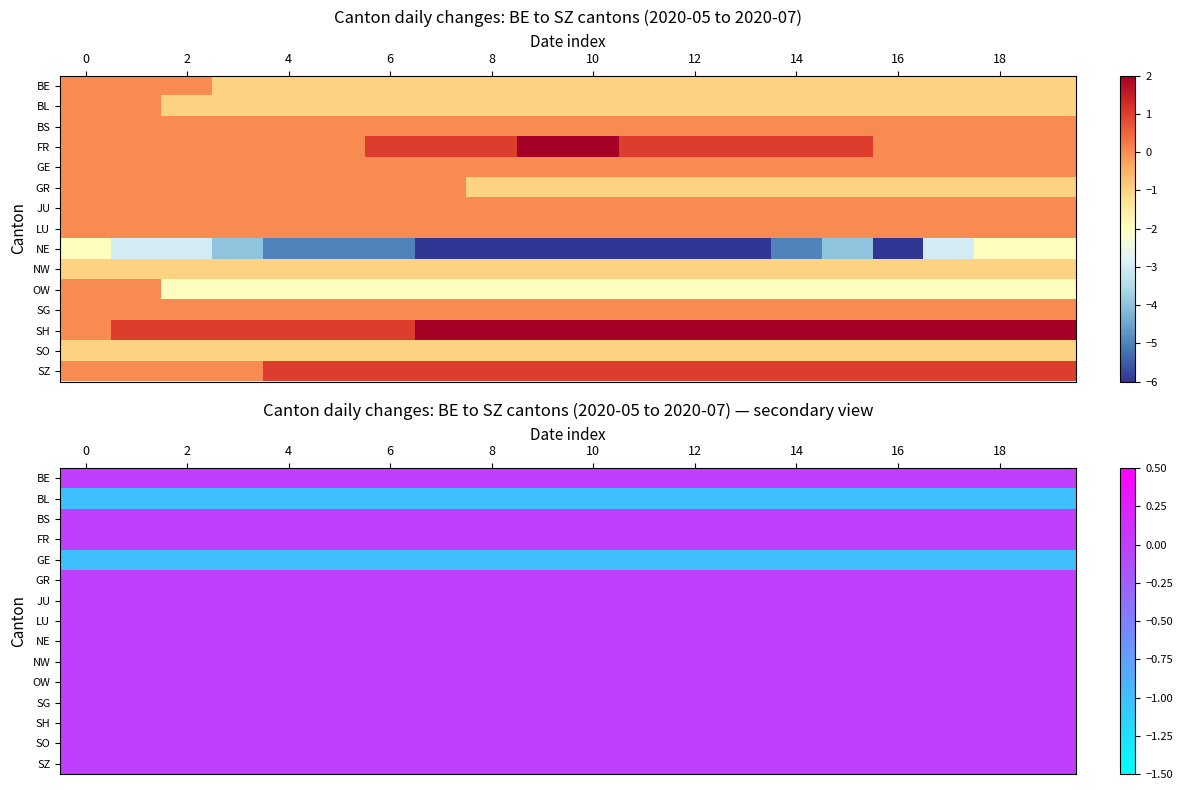

What is the sum of all GE values?

-20